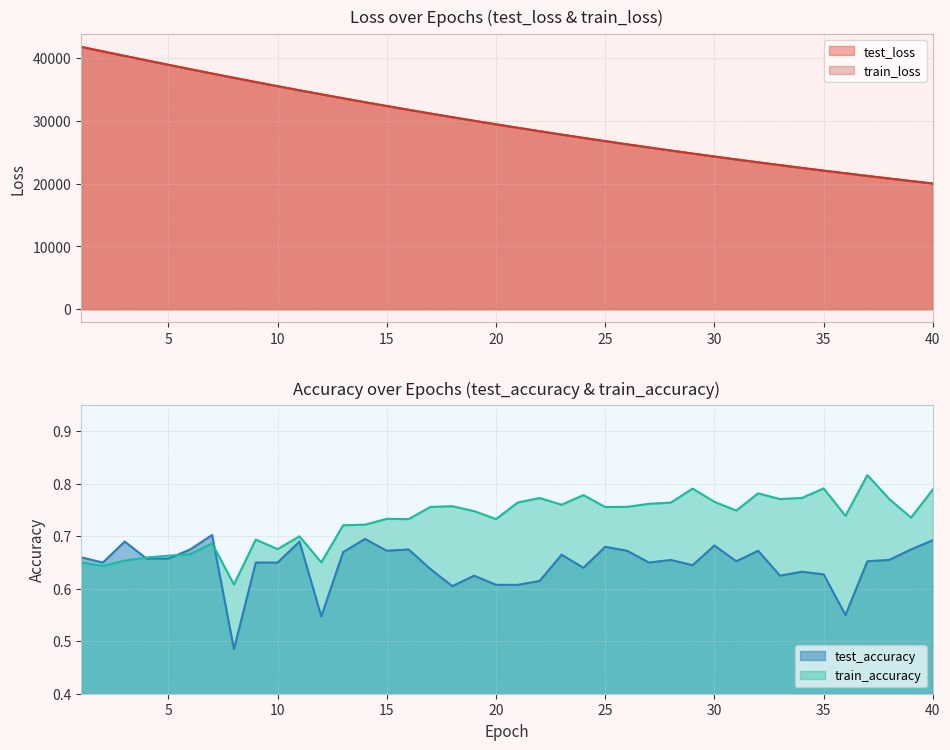

At which label does test_loss reach its peak?

1